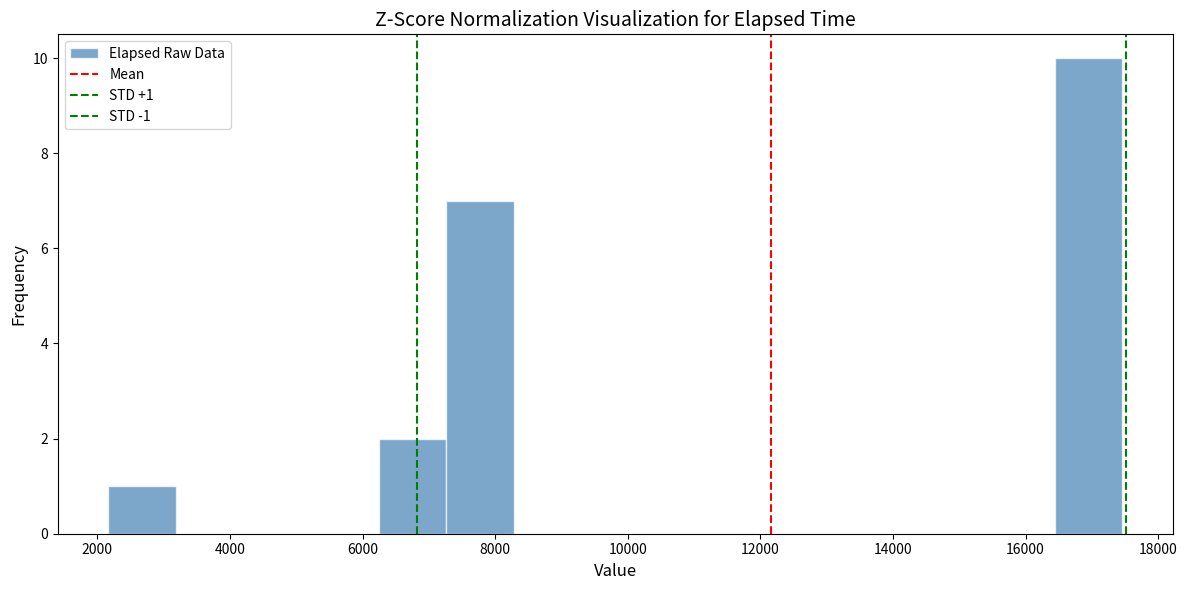

Over which range of the x-axis is the bar tallest?

16400 to 17400